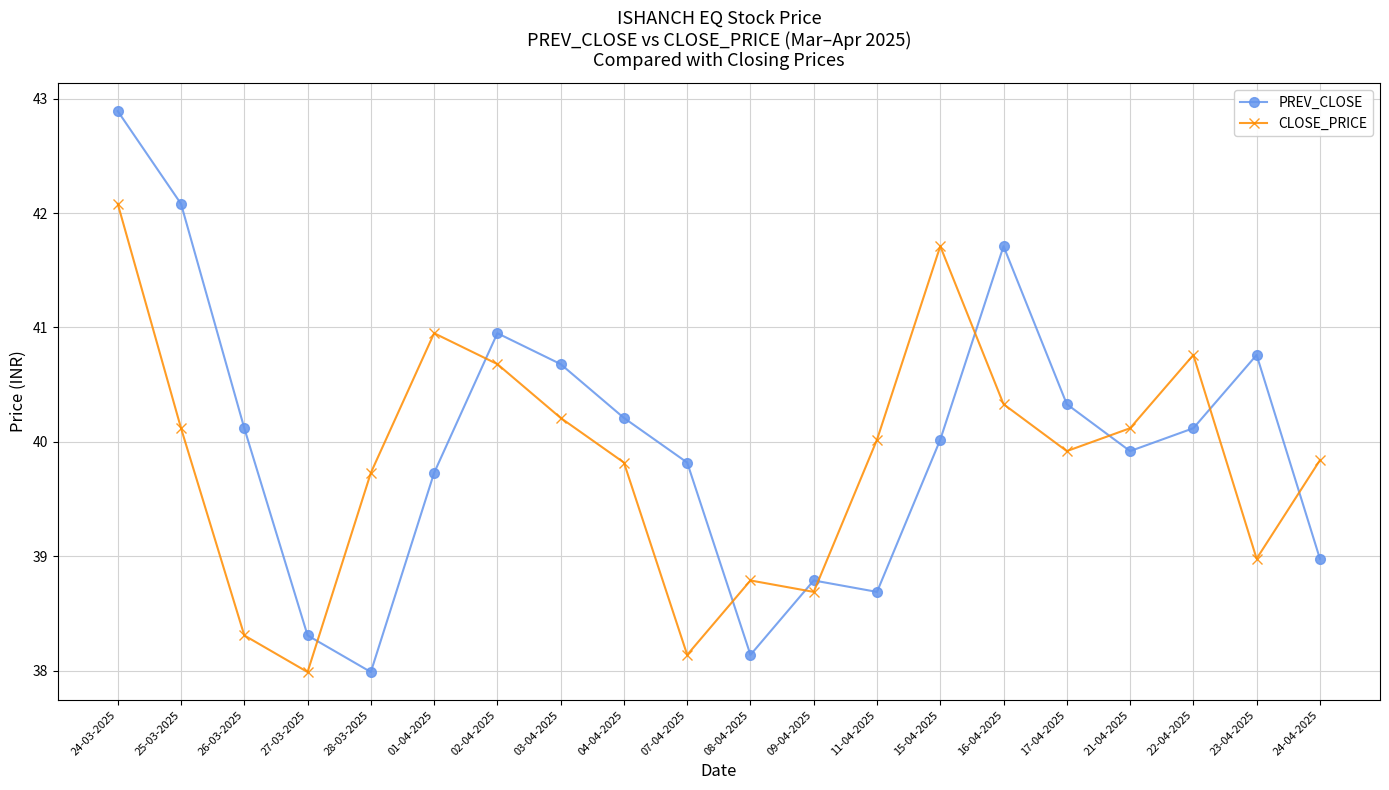

What is the difference between the PREV_CLOSE values at 04-04-2025 and 15-04-2025?

0.2